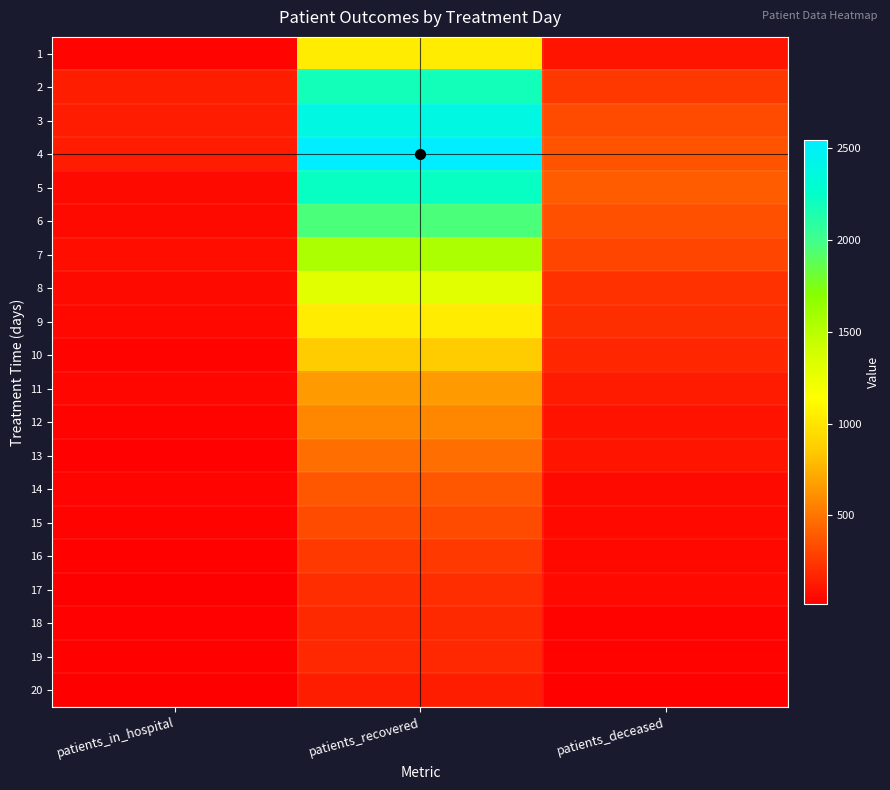

Reading left to right, extract all data points from this chart.

1: patients_in_hospital=35	patients_recovered=1035	patients_deceased=101
2: patients_in_hospital=142	patients_recovered=2186	patients_deceased=250
3: patients_in_hospital=136	patients_recovered=2386	patients_deceased=331
4: patients_in_hospital=137	patients_recovered=2547	patients_deceased=363
5: patients_in_hospital=63	patients_recovered=2228	patients_deceased=400
6: patients_in_hospital=62	patients_recovered=1955	patients_deceased=347
7: patients_in_hospital=76	patients_recovered=1549	patients_deceased=306
8: patients_in_hospital=63	patients_recovered=1299	patients_deceased=218
9: patients_in_hospital=51	patients_recovered=1036	patients_deceased=210
10: patients_in_hospital=33	patients_recovered=864	patients_deceased=176
11: patients_in_hospital=45	patients_recovered=655	patients_deceased=133
12: patients_in_hospital=30	patients_recovered=576	patients_deceased=98
13: patients_in_hospital=22	patients_recovered=471	patients_deceased=104
14: patients_in_hospital=37	patients_recovered=380	patients_deceased=60
15: patients_in_hospital=32	patients_recovered=329	patients_deceased=59
16: patients_in_hospital=25	patients_recovered=254	patients_deceased=52
17: patients_in_hospital=15	patients_recovered=205	patients_deceased=55
18: patients_in_hospital=24	patients_recovered=193	patients_deceased=31
19: patients_in_hospital=27	patients_recovered=184	patients_deceased=32
20: patients_in_hospital=17	patients_recovered=141	patients_deceased=27